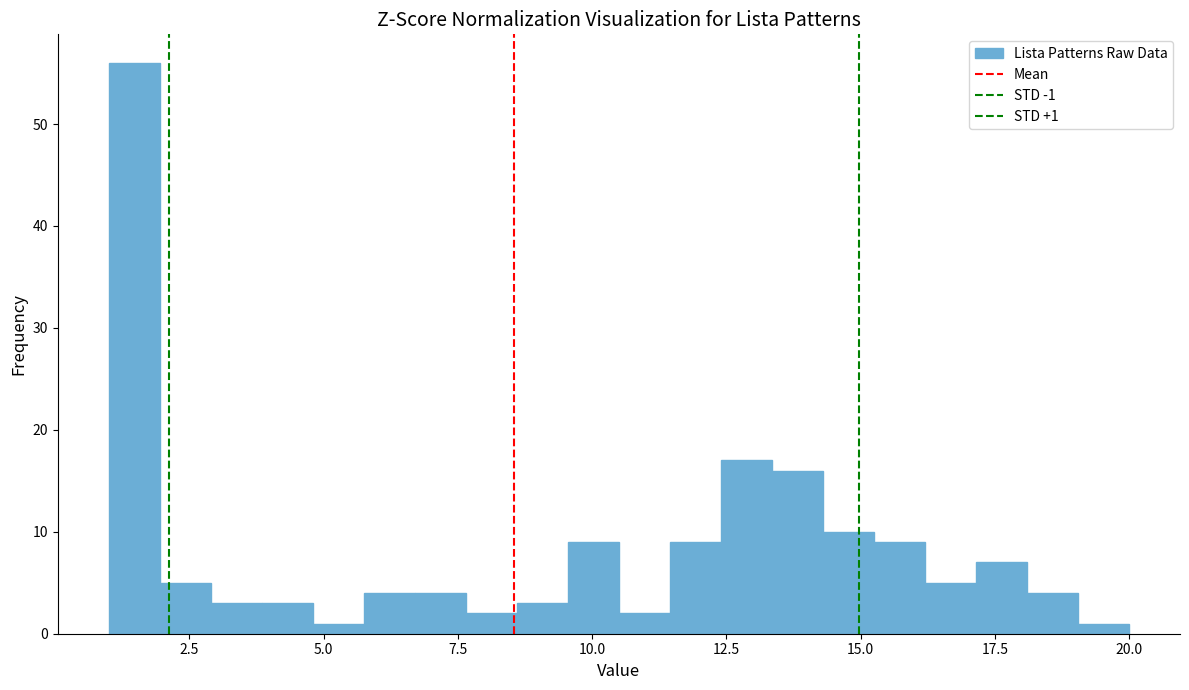

Around what value on the x-axis is the tallest bar? Give the approximate position of its centre, as read against the axis.

1.5